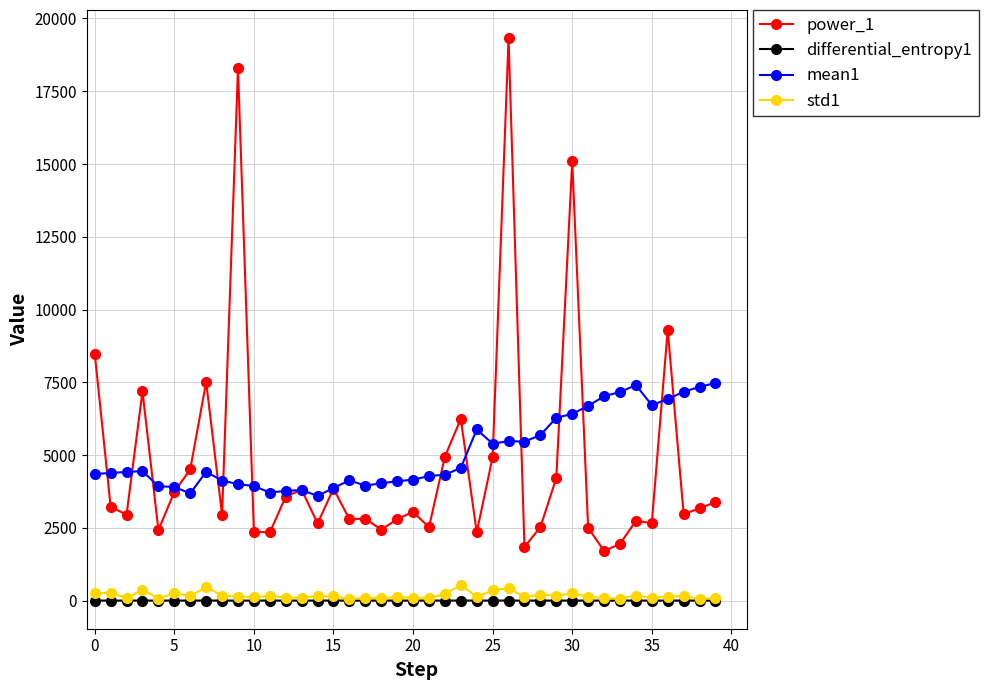

True or false: differential_entropy1 and mean1 cross at least once.

False